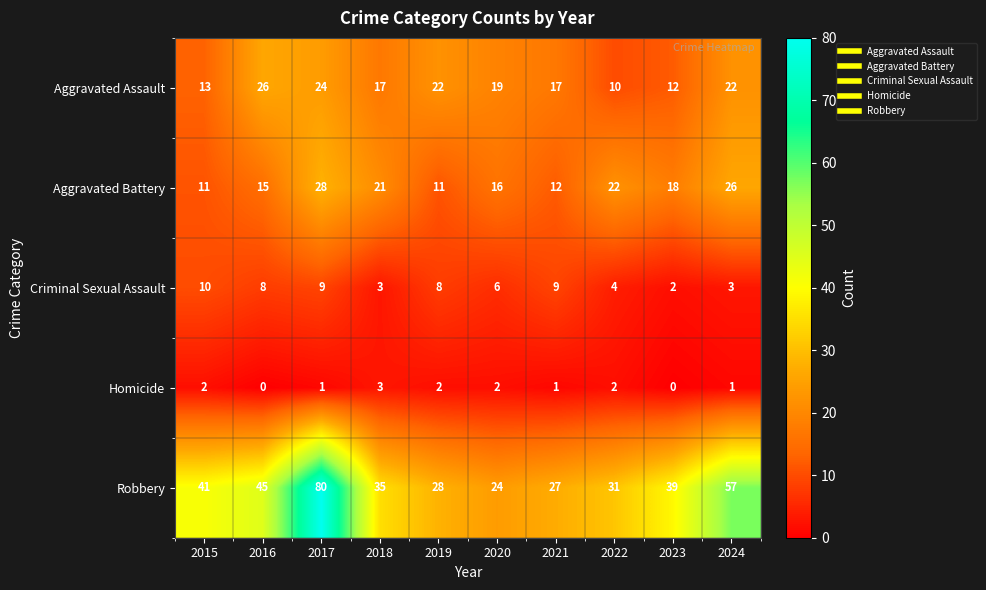

Which series has the largest range (max minus min)?

Robbery